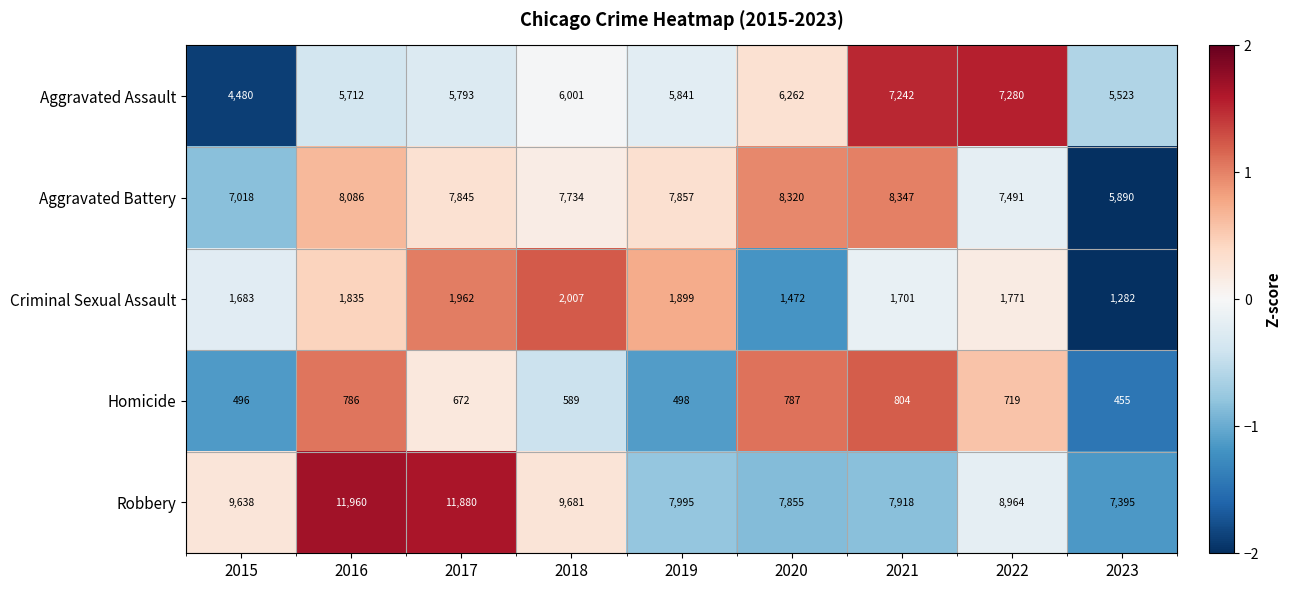

Which series has the largest total across all categories?

Robbery